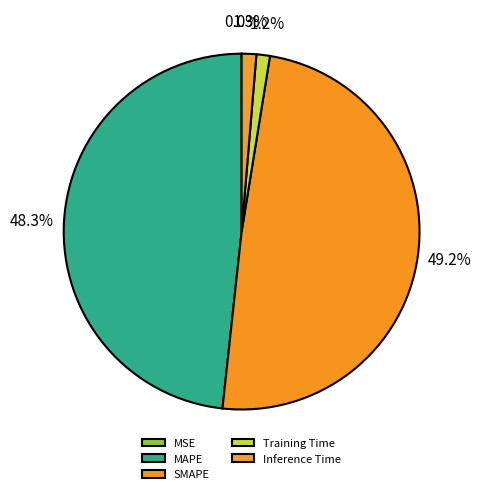

How much of the chart is everything except SMAPE?

50.8%